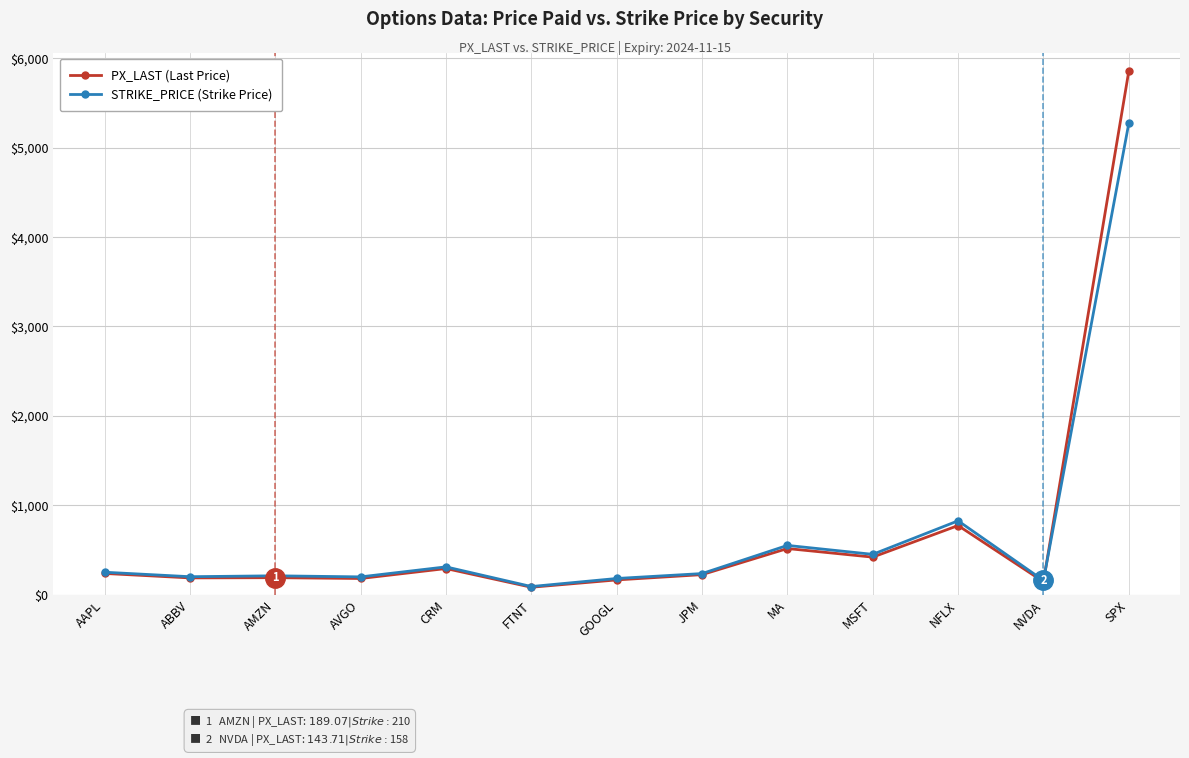

What is the difference between the highest and lowest values at MSFT?

31.2